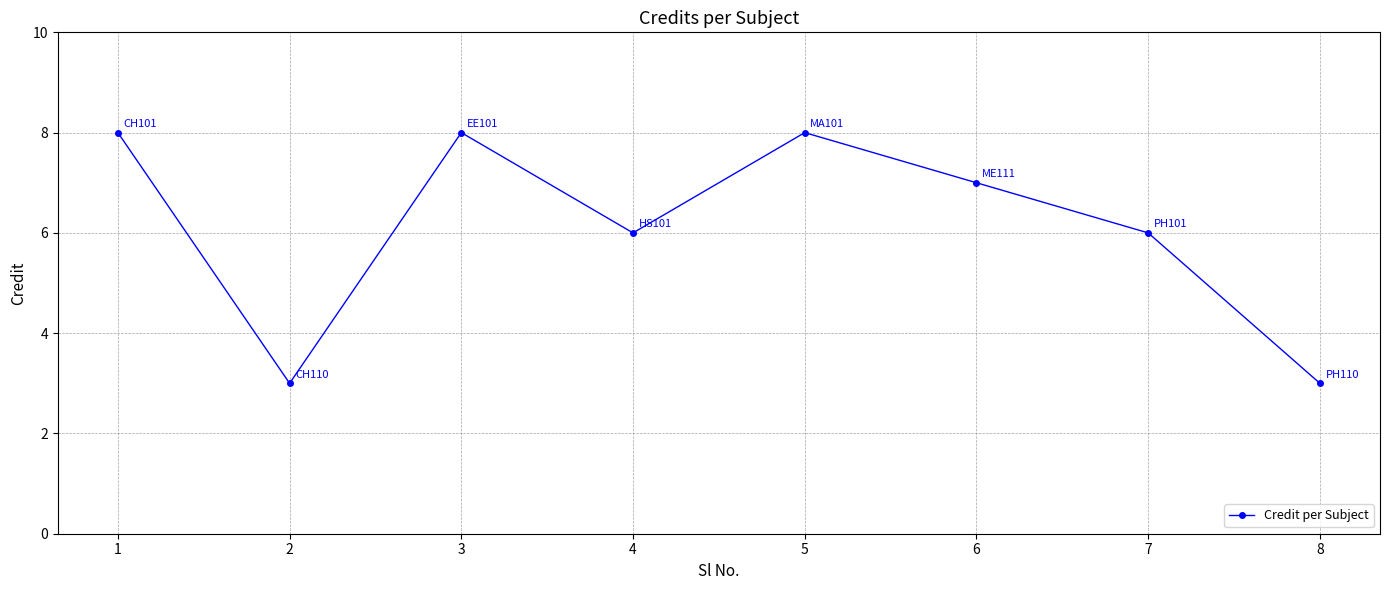

What is the maximum value shown in the chart?

8